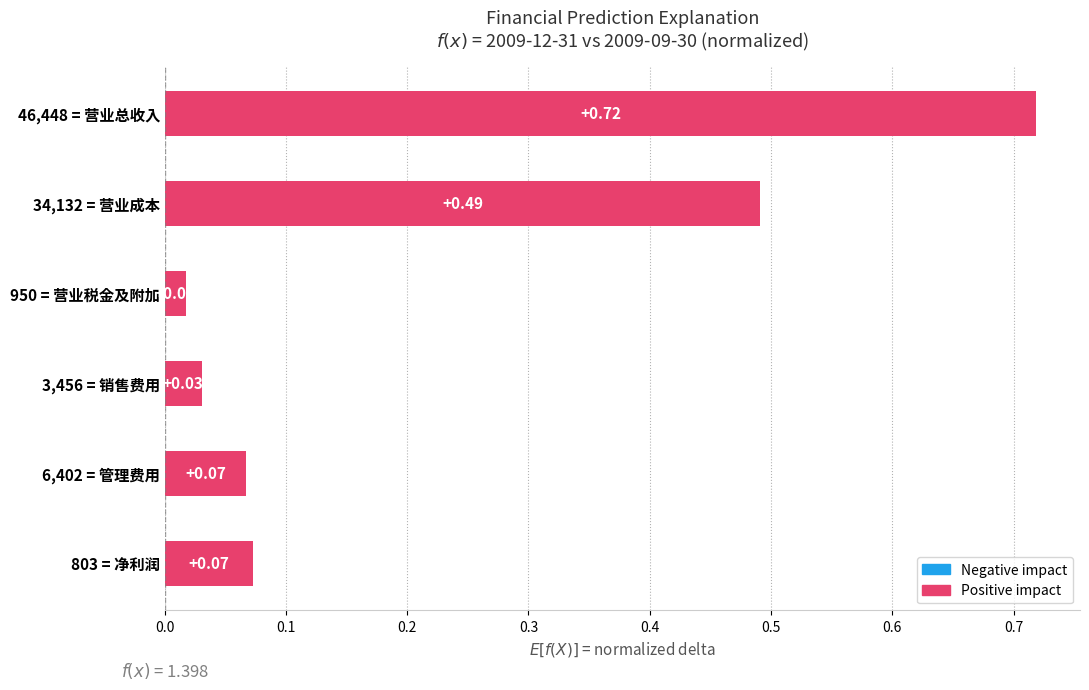

What is the sum of all values?

1.4